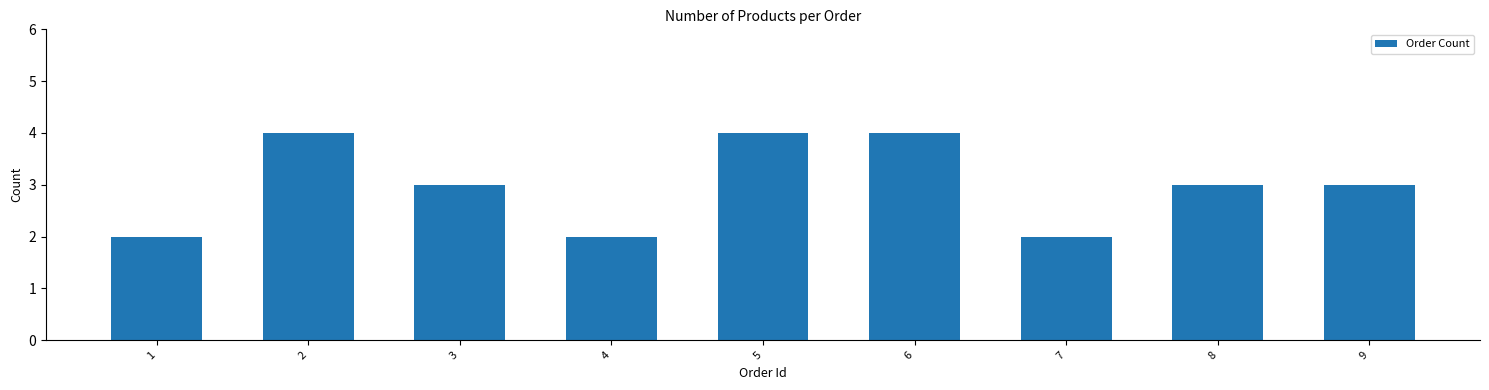

Reading left to right, list all the values displayed in this chart.

2	4	3	2	4	4	2	3	3